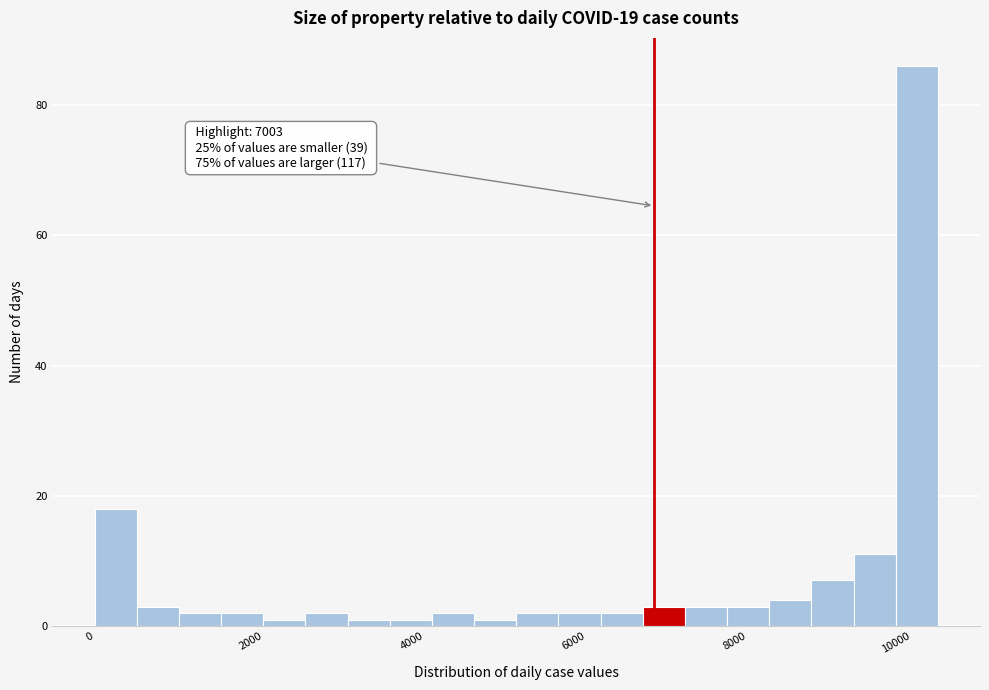

Around what value on the x-axis is the tallest bar? Give the approximate position of its centre, as read against the axis.

10200